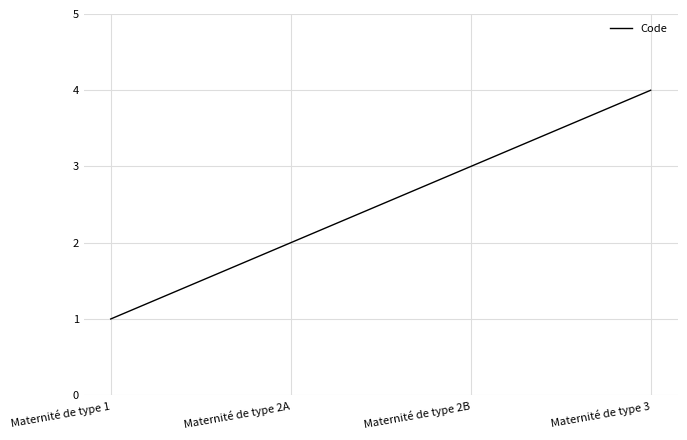

Is this an area chart (filled region under the line)?

No